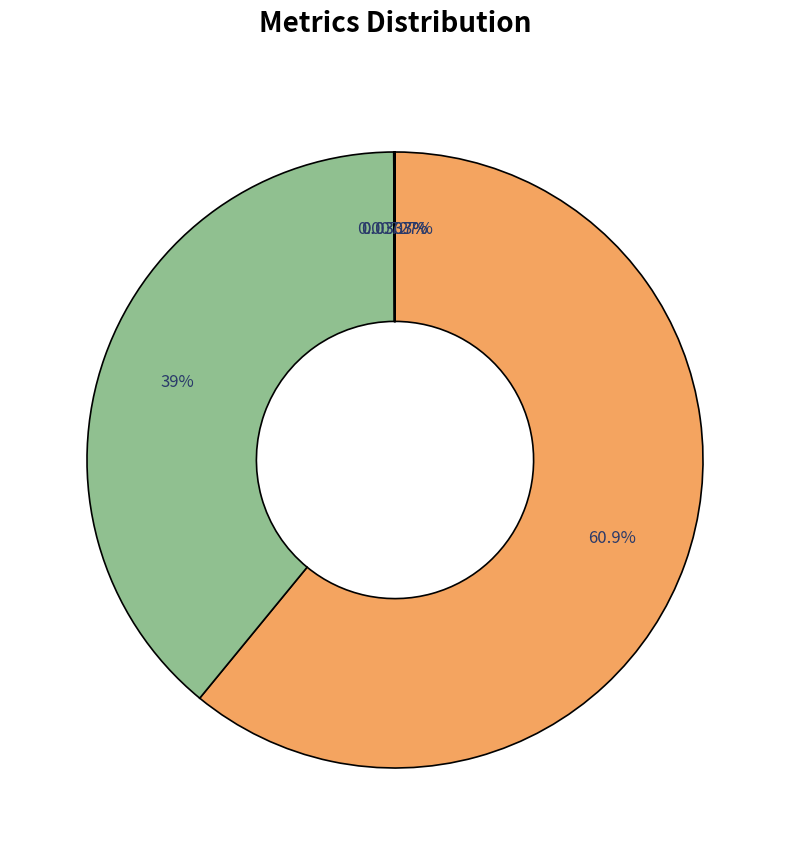

Is there a majority slice in this chart?

Yes